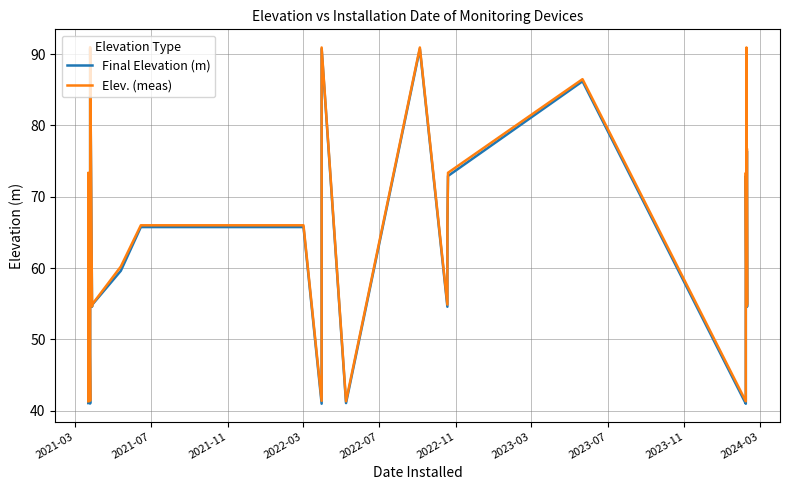

Is this an area chart (filled region under the line)?

No